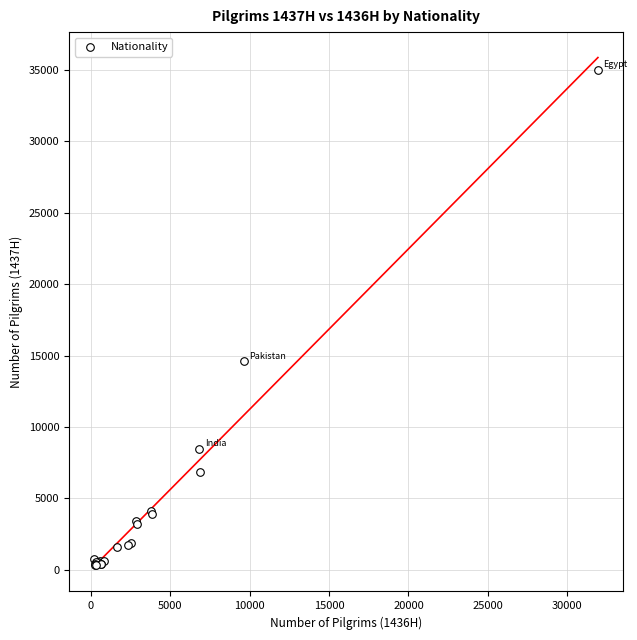

What Y value in the scatter plot is closest to 17645?

14589